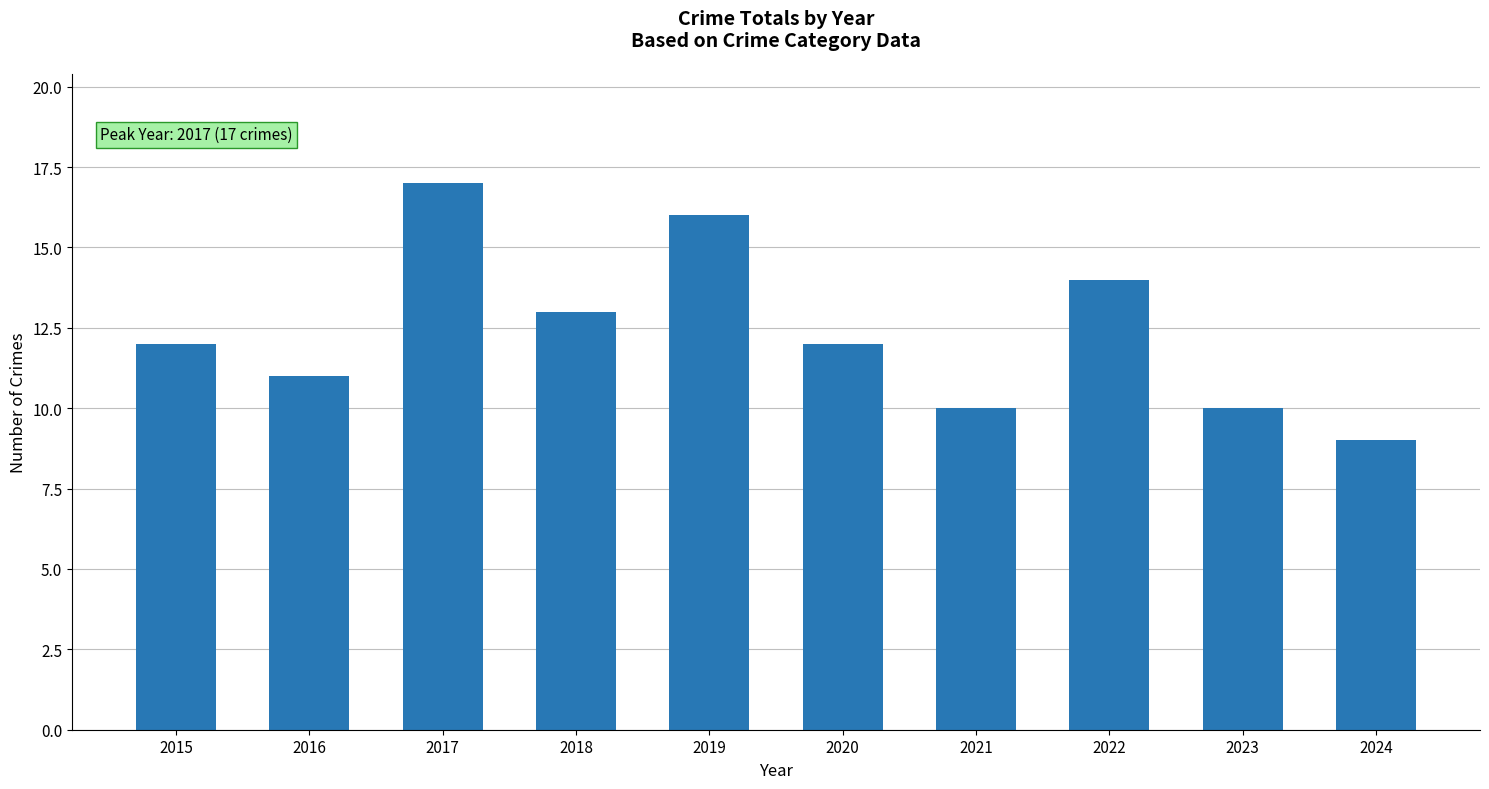

Read the value at 2016.

11